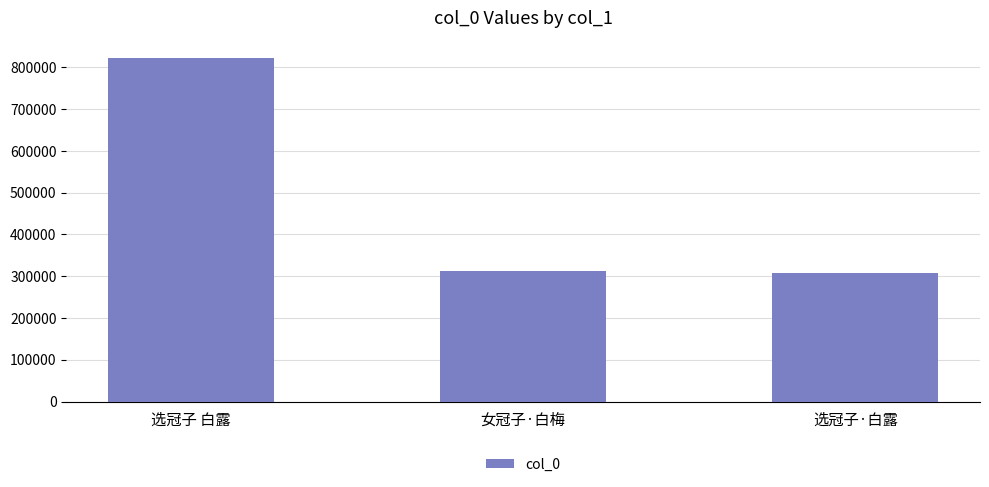

What is the minimum value shown in the chart?

308963